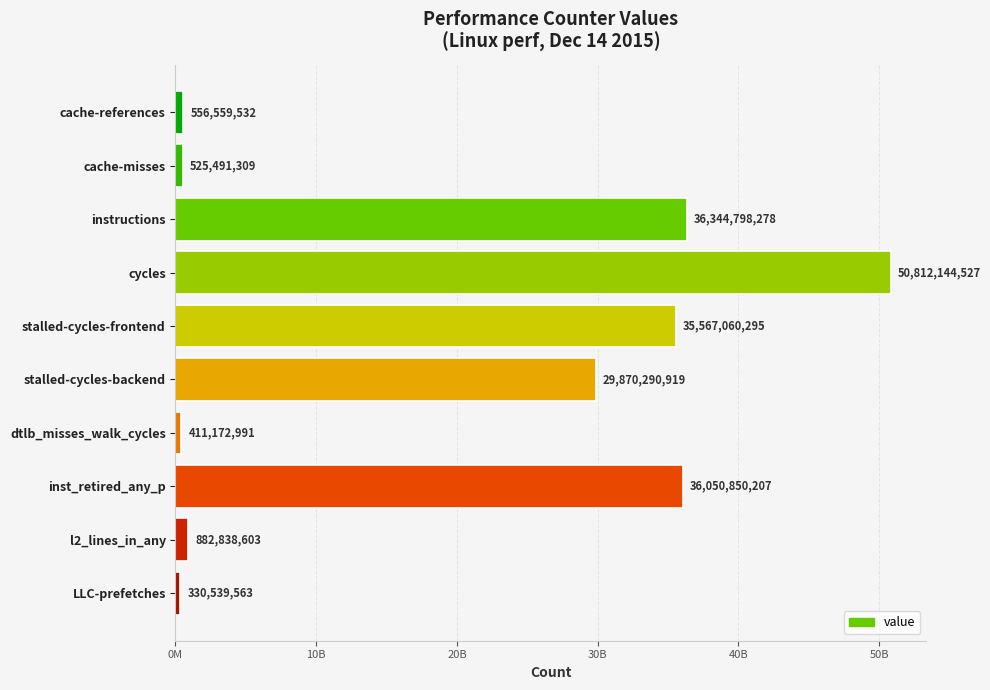

At which label is the value closest to 25571342045?

stalled-cycles-backend